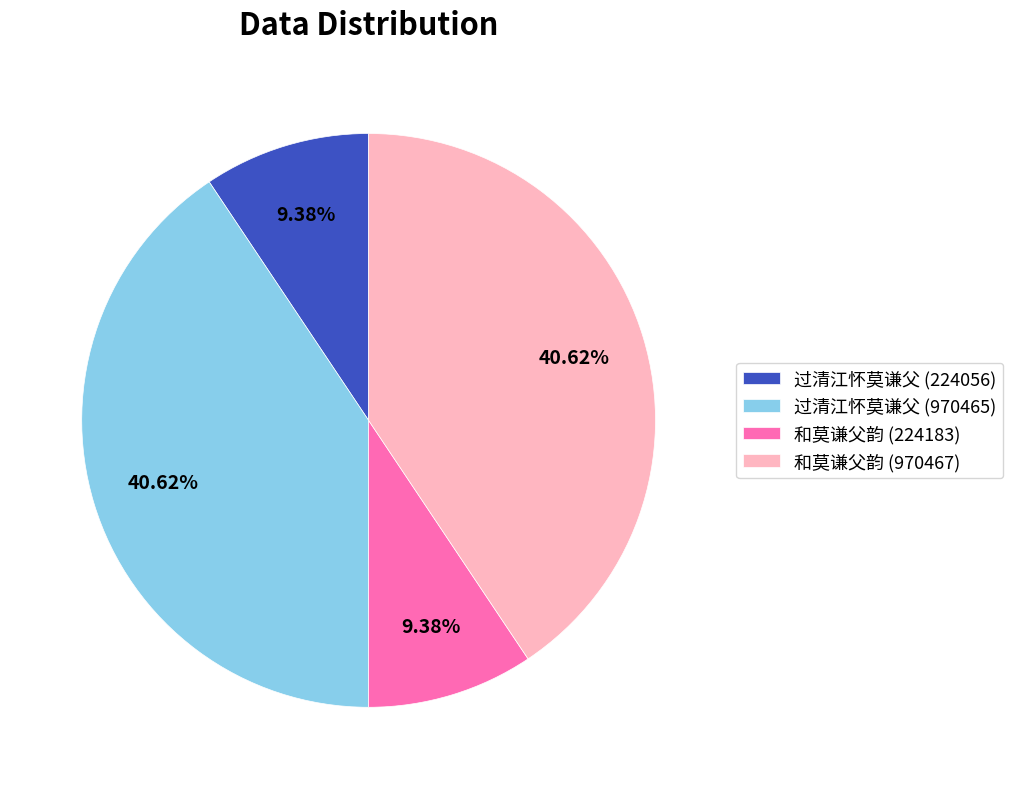

Which has a higher value, 和莫谦父韵 (970467) or 和莫谦父韵 (224183)?

和莫谦父韵 (970467)